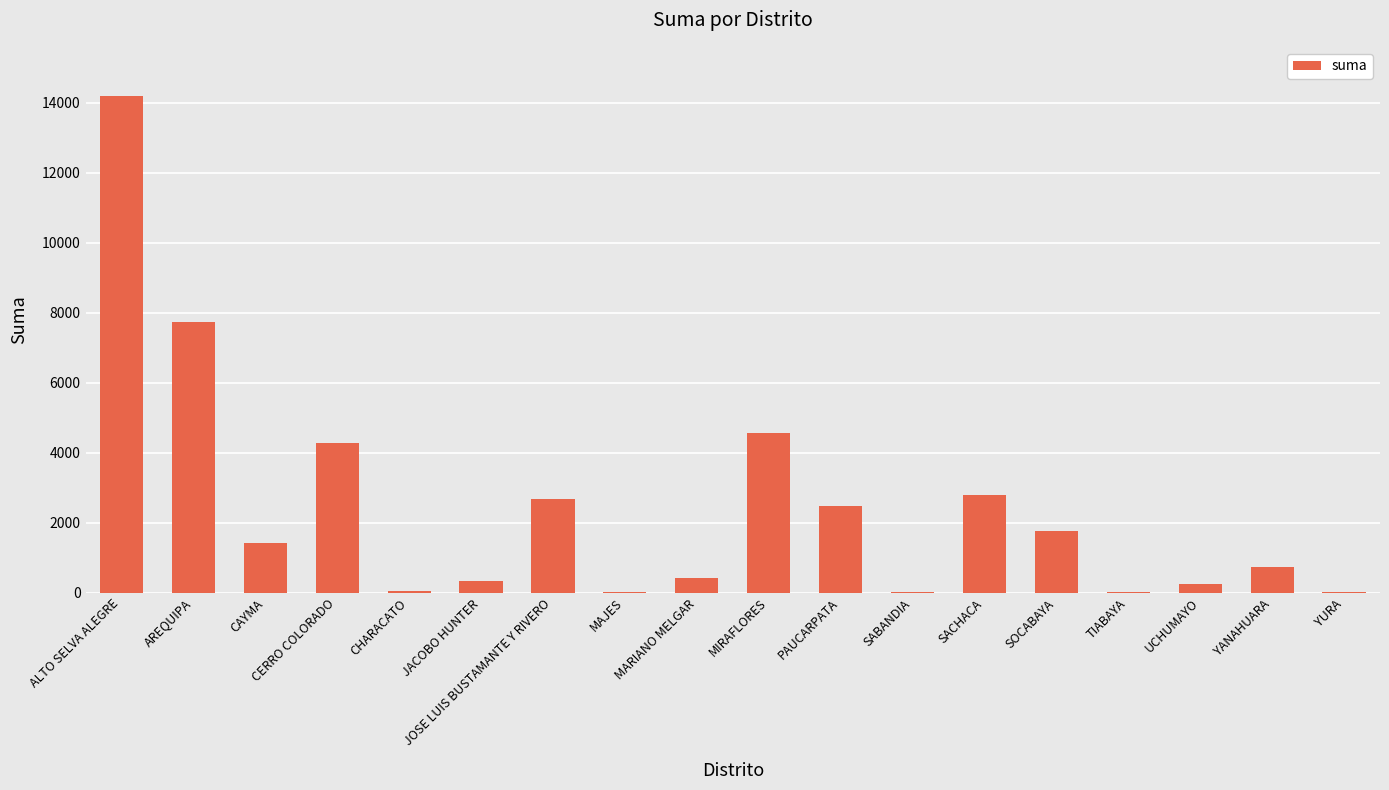

At which category does the chart reach its peak across all series?

ALTO SELVA ALEGRE